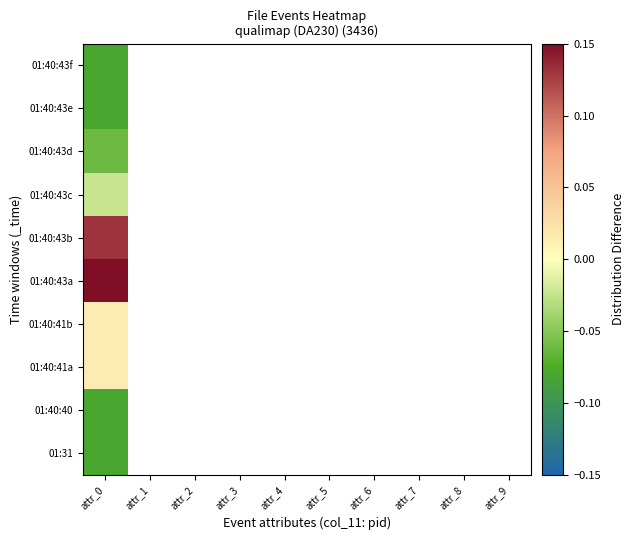

At which category does the chart reach its minimum across all series?

attr_0